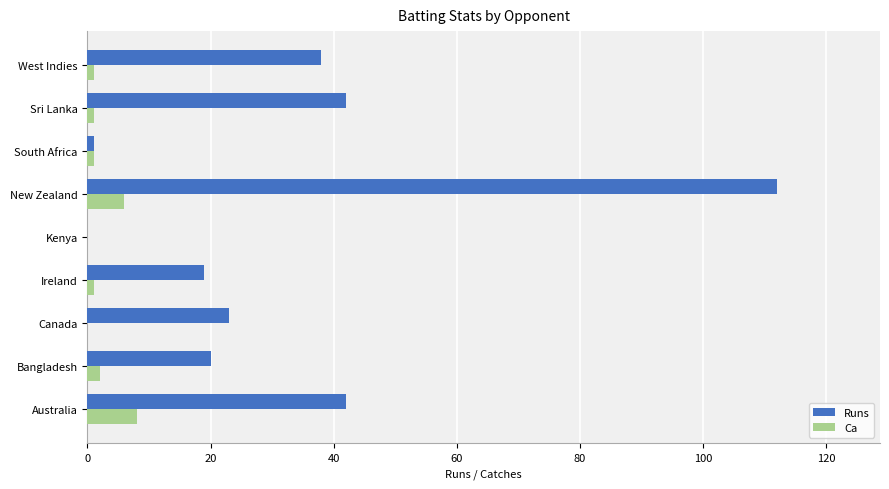

At which category does the chart reach its peak across all series?

New Zealand